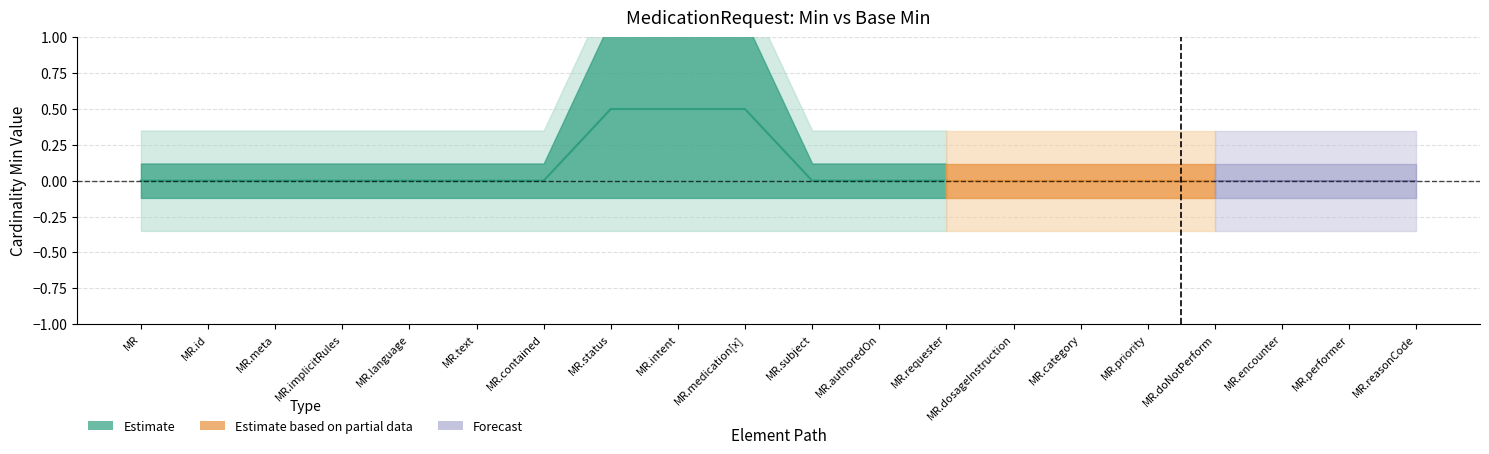

How many data points in base_min_vals are above 0?

3